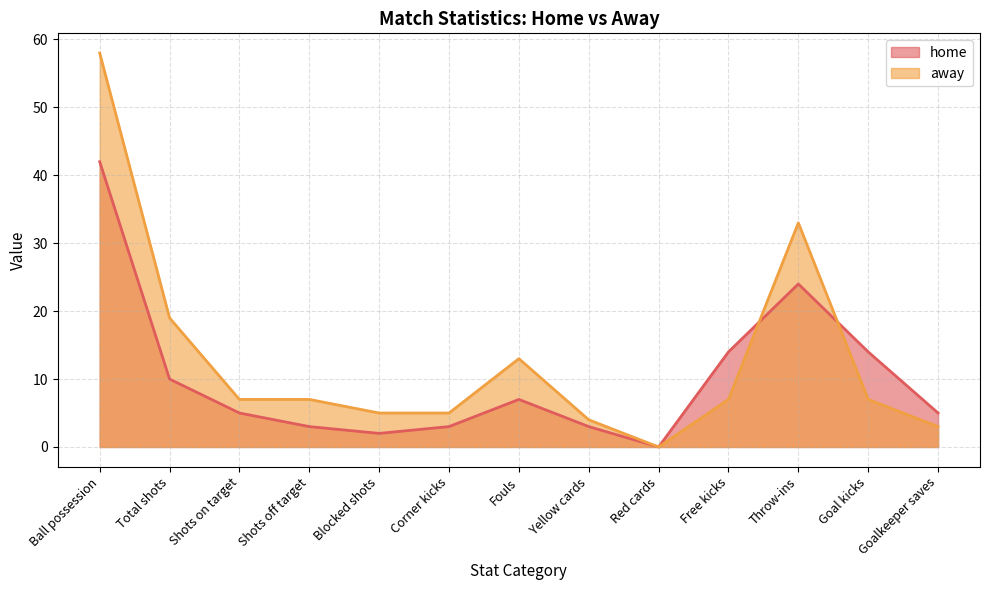

What are all the series names shown in the legend?

home, away